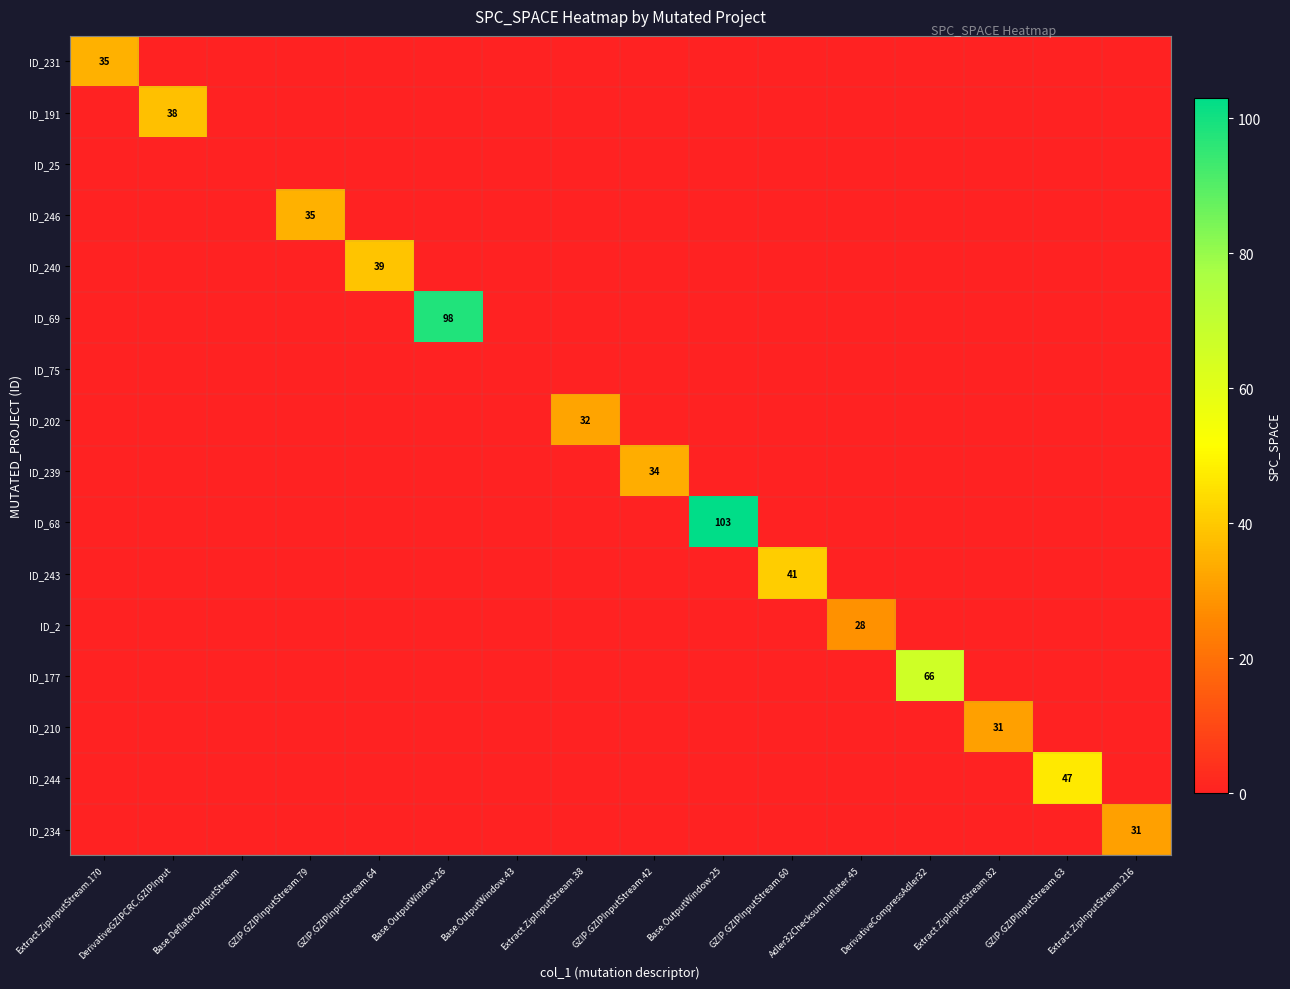

What is the difference between the highest and lowest values at GZIP.GZIPInputStream.63?

47